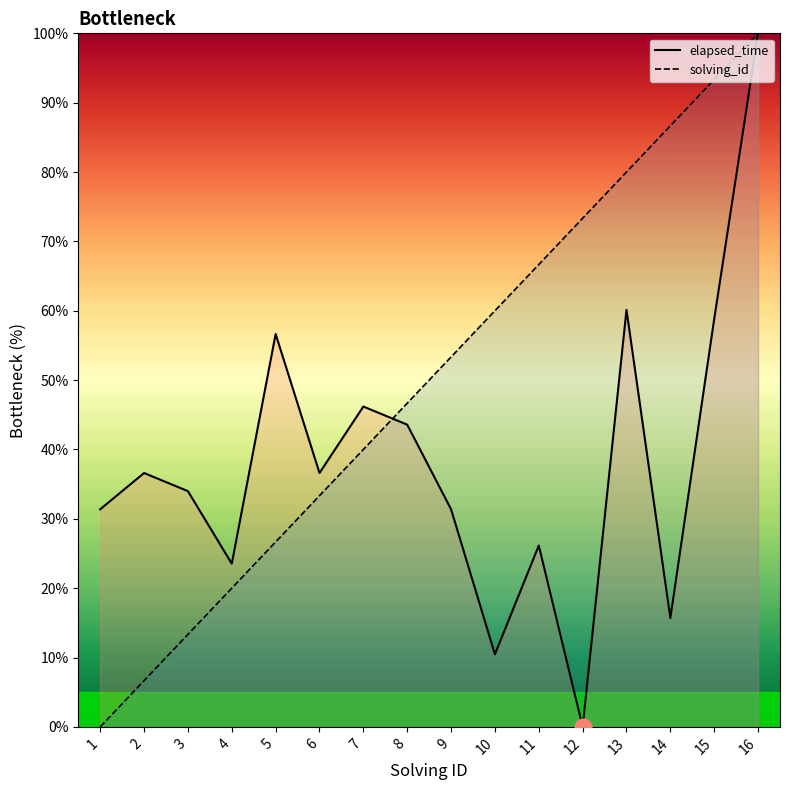

Which category has the lowest value across all series?

12